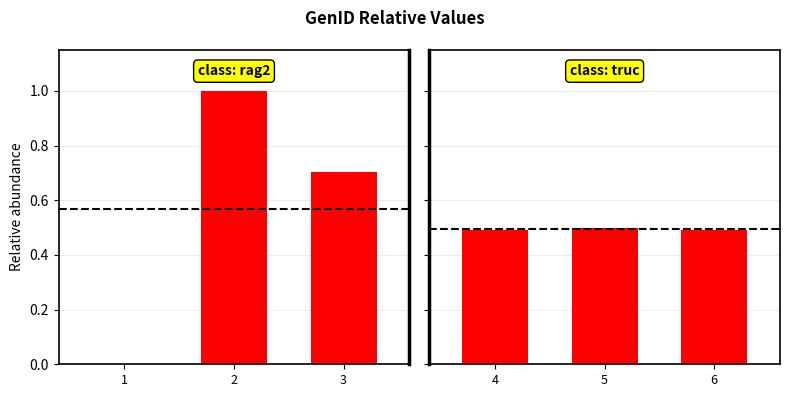

Which has a higher value, 6 or 5?

5